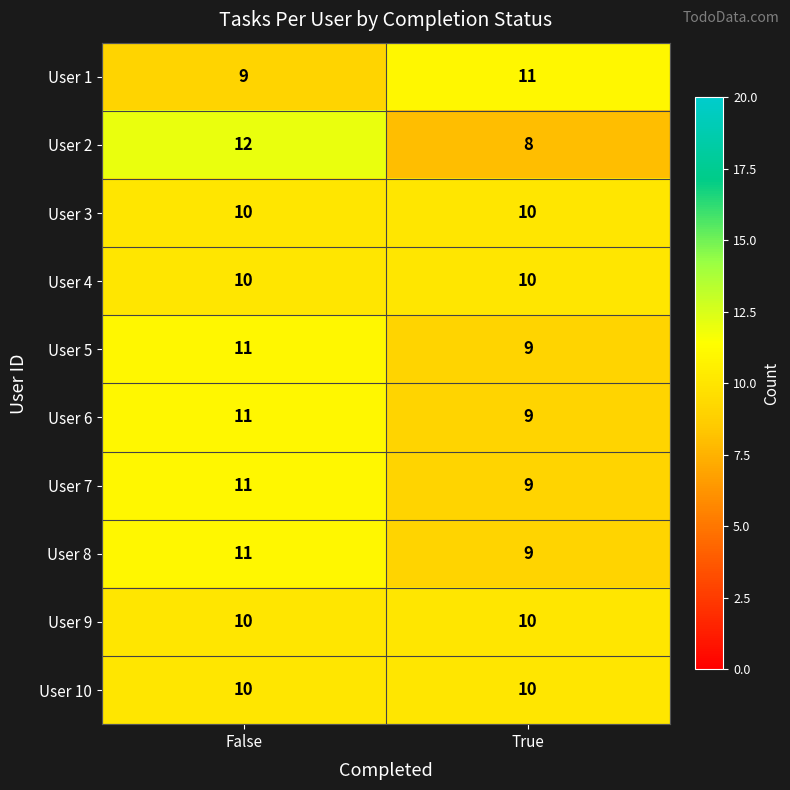

What is the sum of all User 6 values?

20